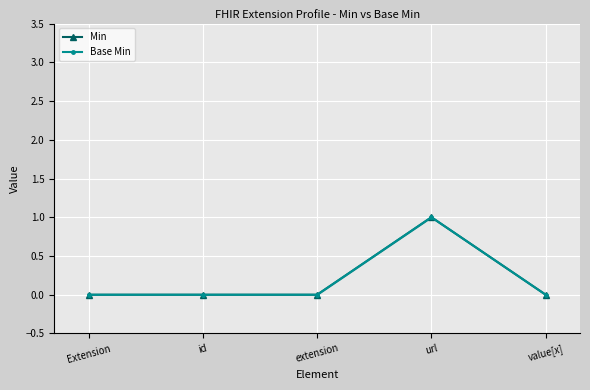

Which label corresponds to the smallest value in the chart?

Extension